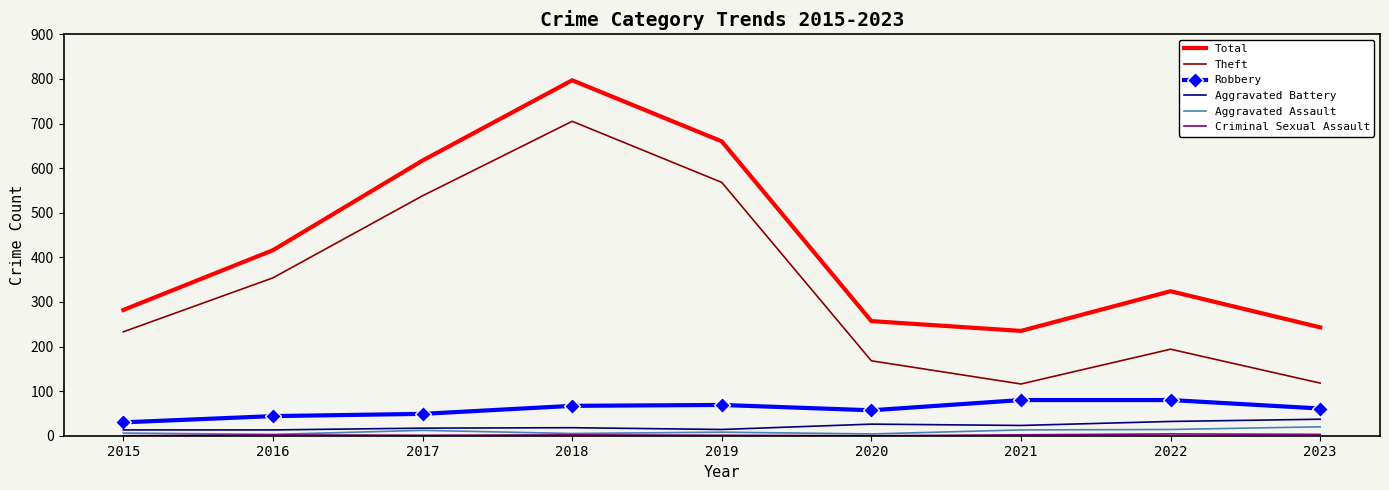

Which category has the lowest value in the Total series?

2021